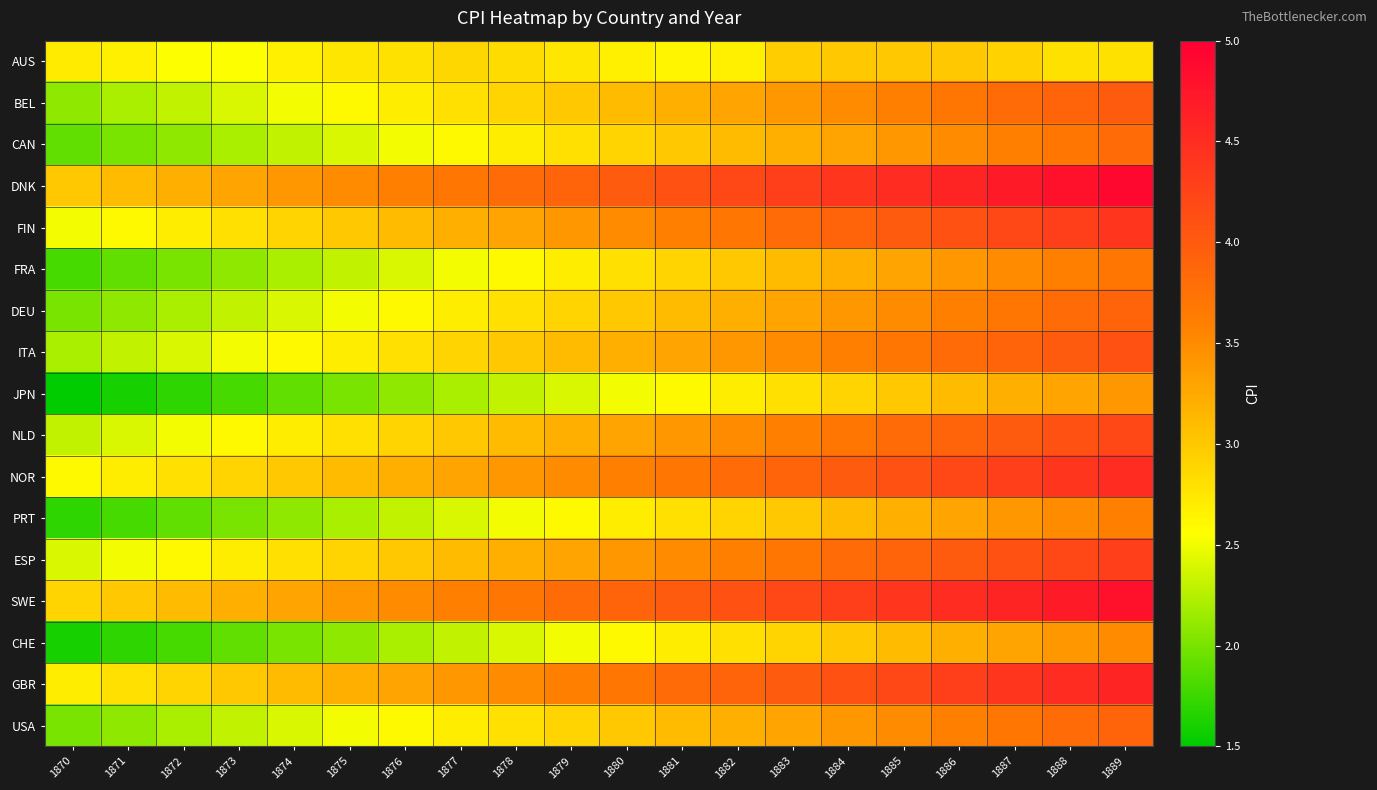

What is the smallest value displayed?

1.5